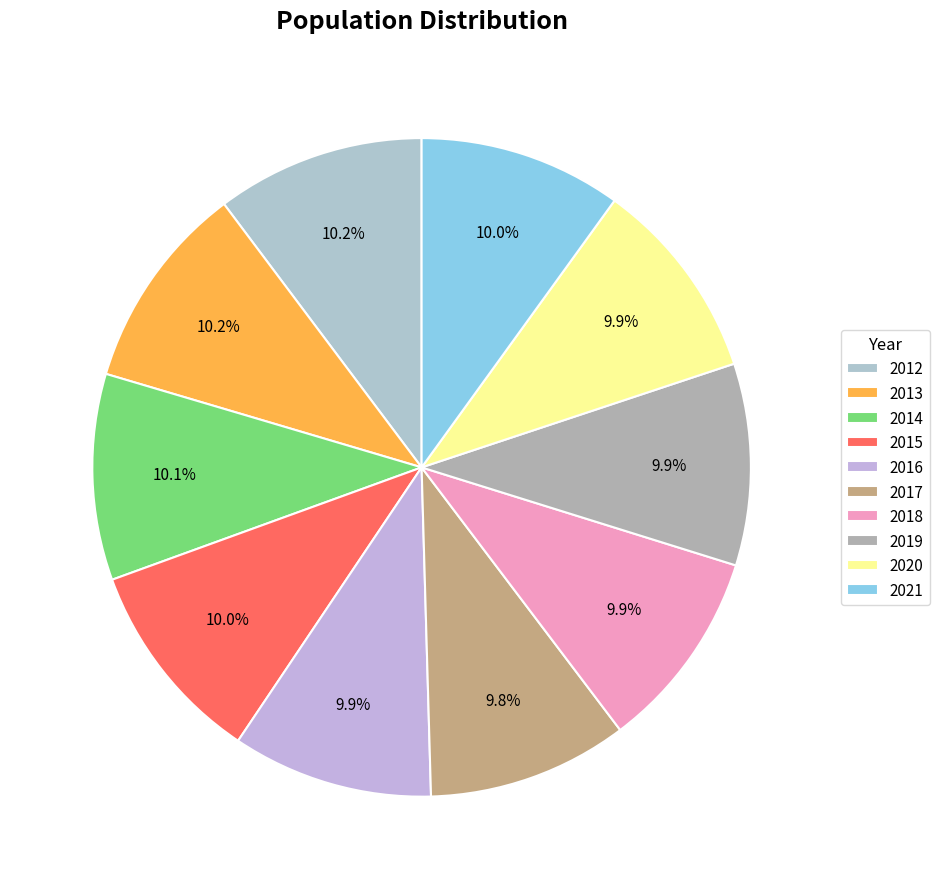

Is it true that 2012 is 1% of the pie?

False